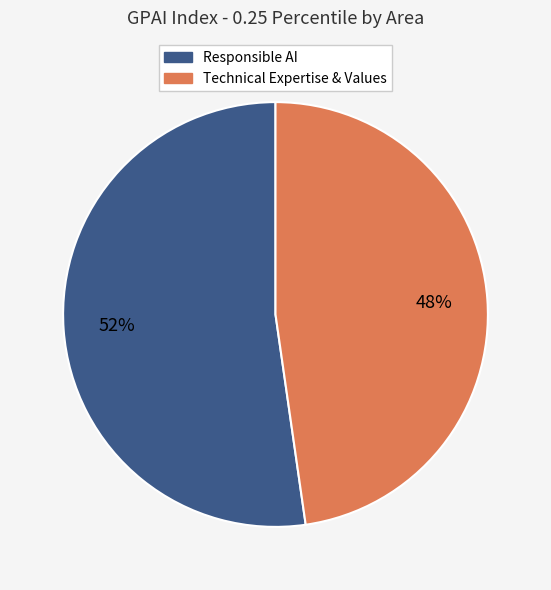

Is there any slice that represents more than half of the pie?

Yes